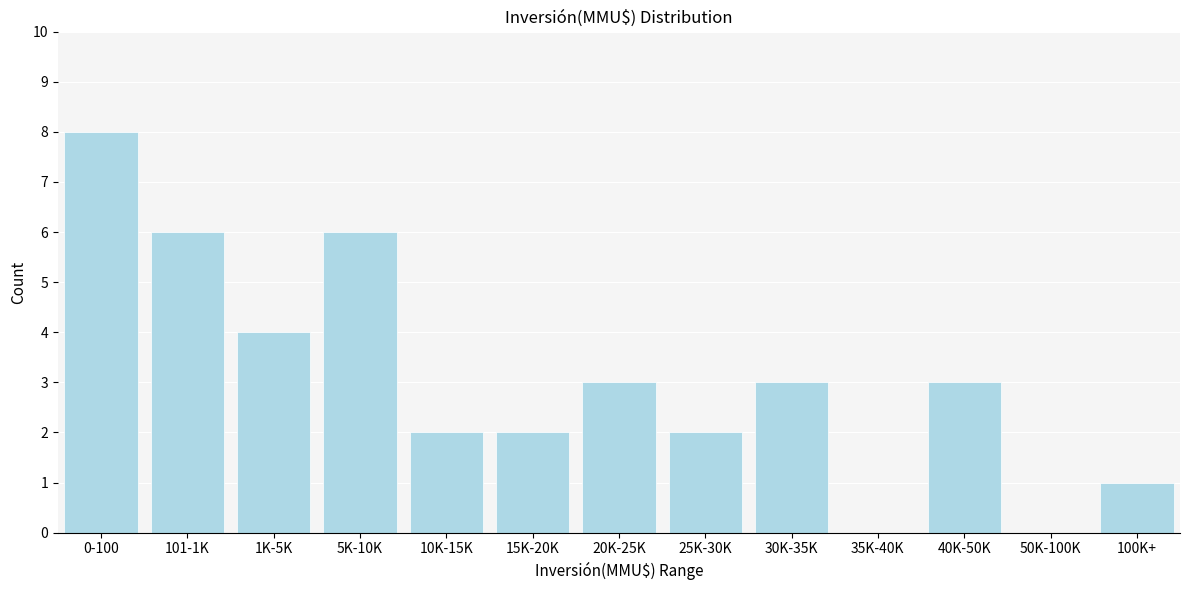

Reading left to right, extract all data points from this chart.

0-100=8	101-1K=6	1K-5K=4	5K-10K=6	10K-15K=2	15K-20K=2	20K-25K=3	25K-30K=2	30K-35K=3	35K-40K=0	40K-50K=3	50K-100K=0	100K+=1